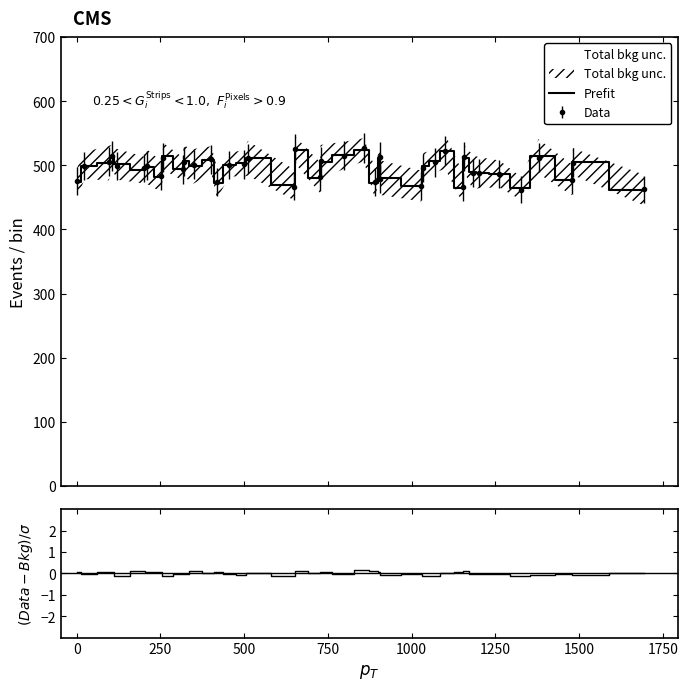

How many points are lower than both their immediate neighbors (excluding endpoints)?

12